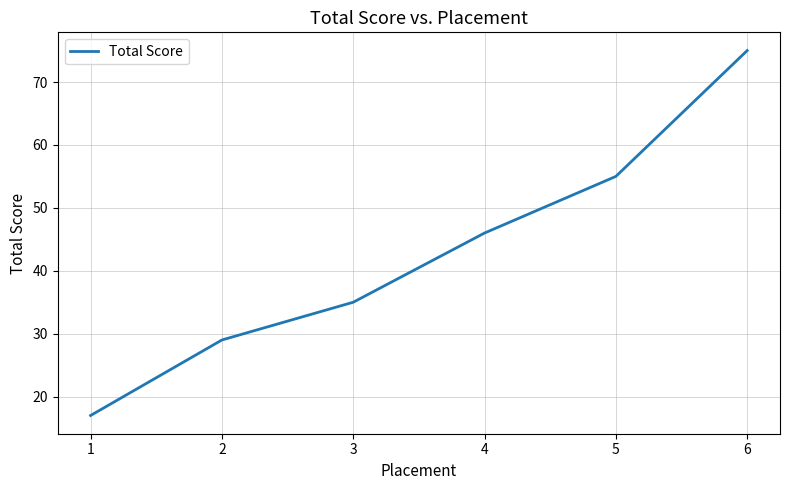

What is the sum of all values?

257